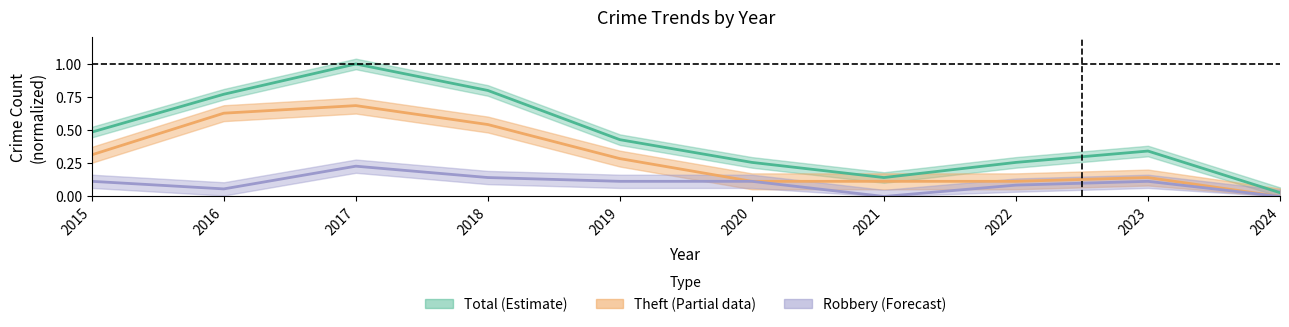

In Robbery, how many points are lower than both neighbors (excluding endpoints)?

2